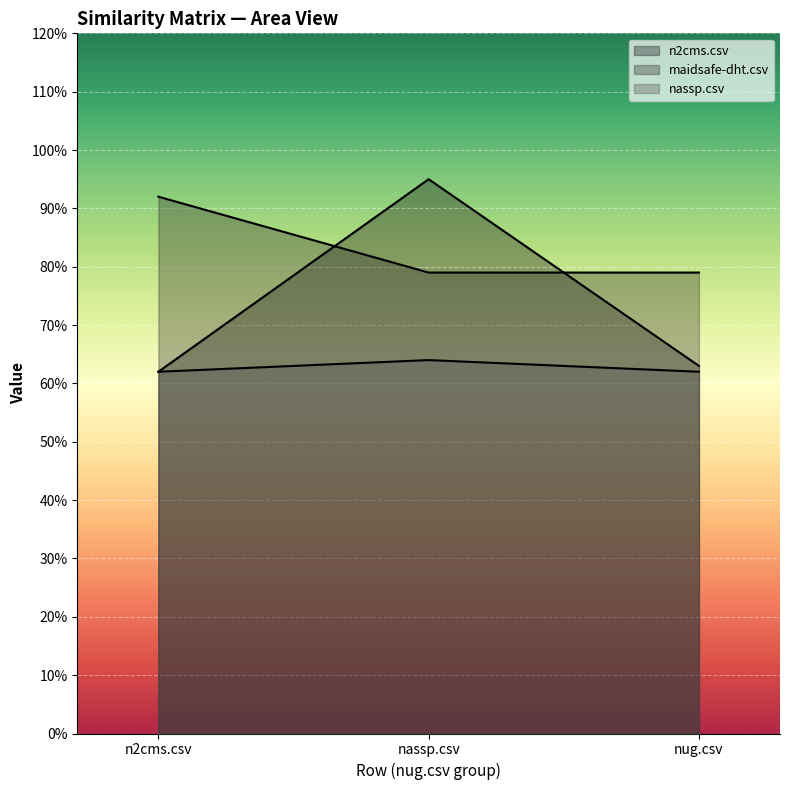

How many series are shown in this chart?

3